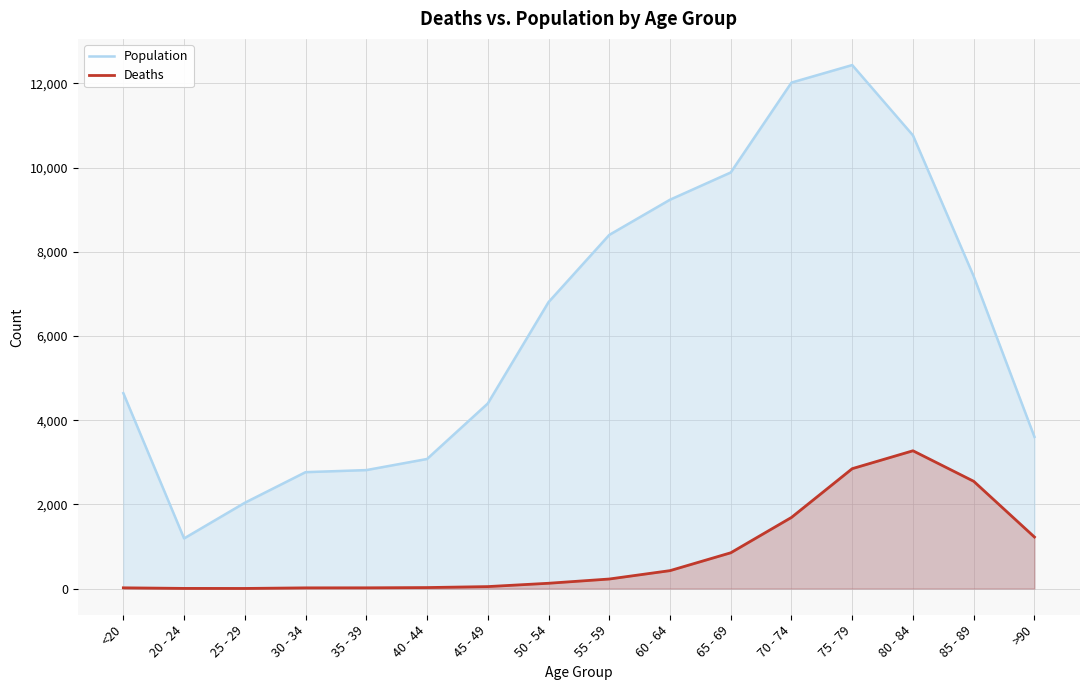

At how many categories does at least one series exceed 11506?

2